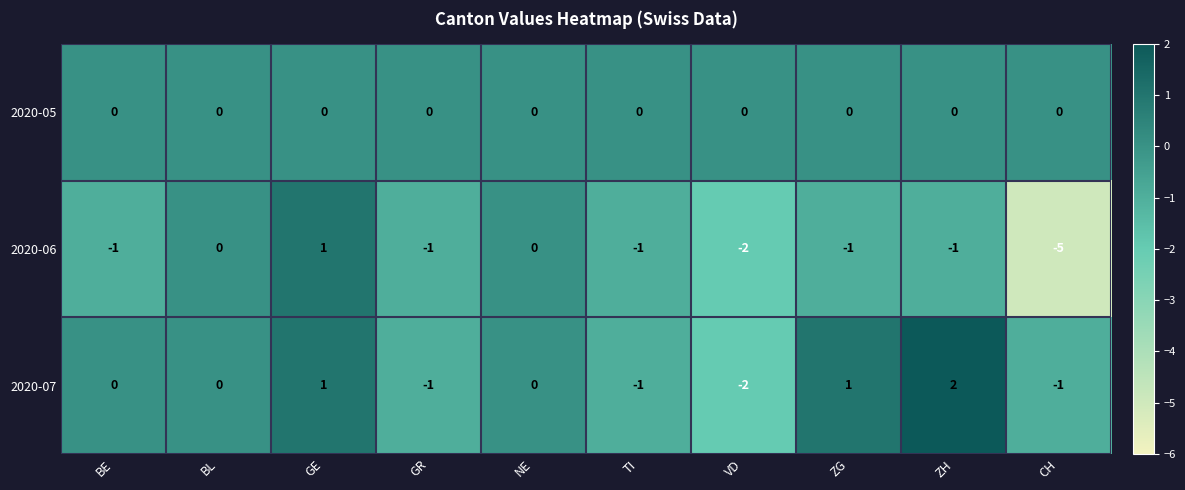

True or false: 2020-06 has a value of 0 at BL.

True